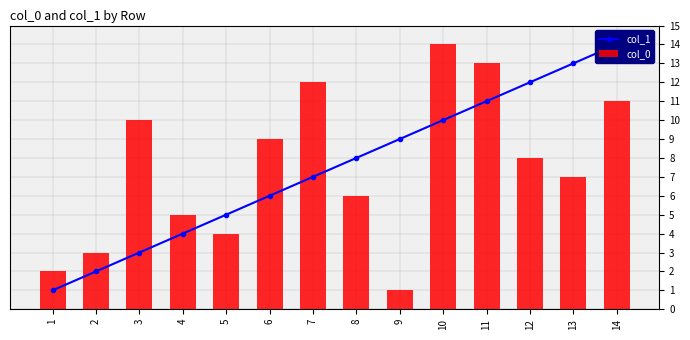

The col_0 series shows 4 at 5. True or false?

True